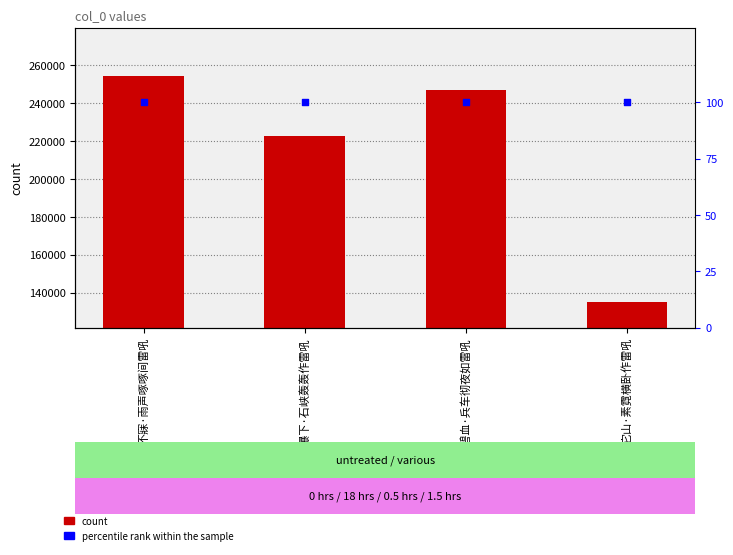

Is the value of col_0 at 濯足瀑下·石峡轰轰作雷吼 greater than the value of percentile rank within the sample at 不寐·雨声啄啄间雷吼?

Yes